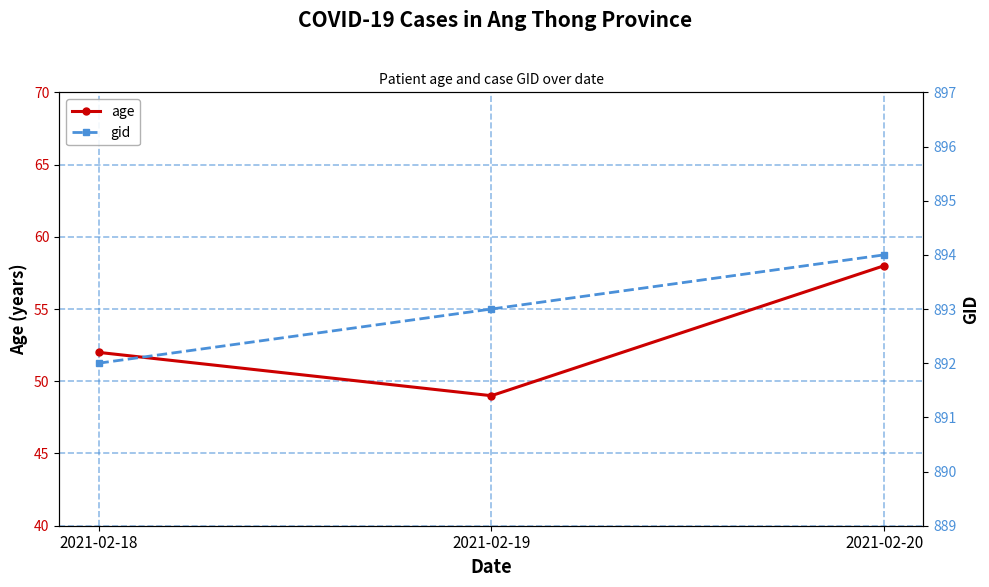

What is the spread (max minus min) of values at 2021-02-19?

844